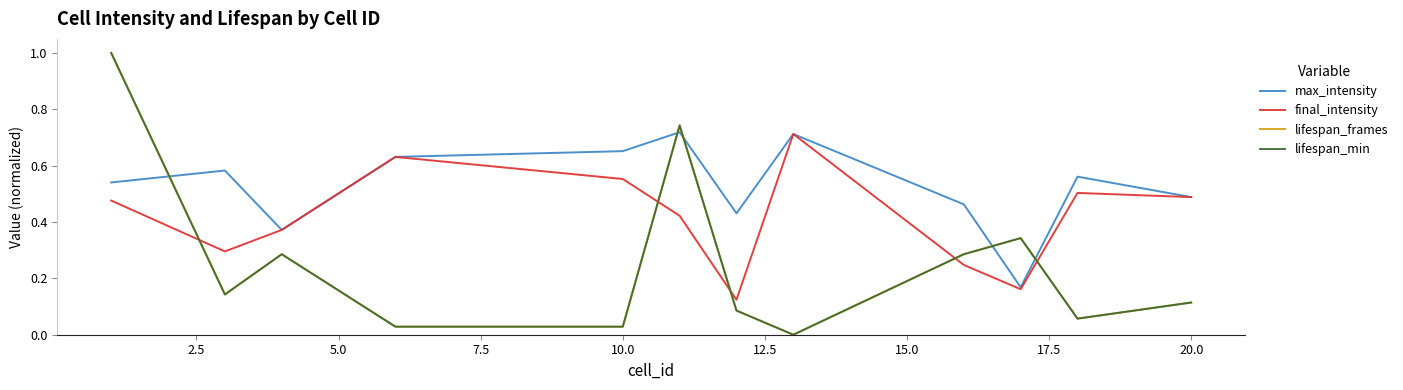

Is this an area chart (filled region under the line)?

No